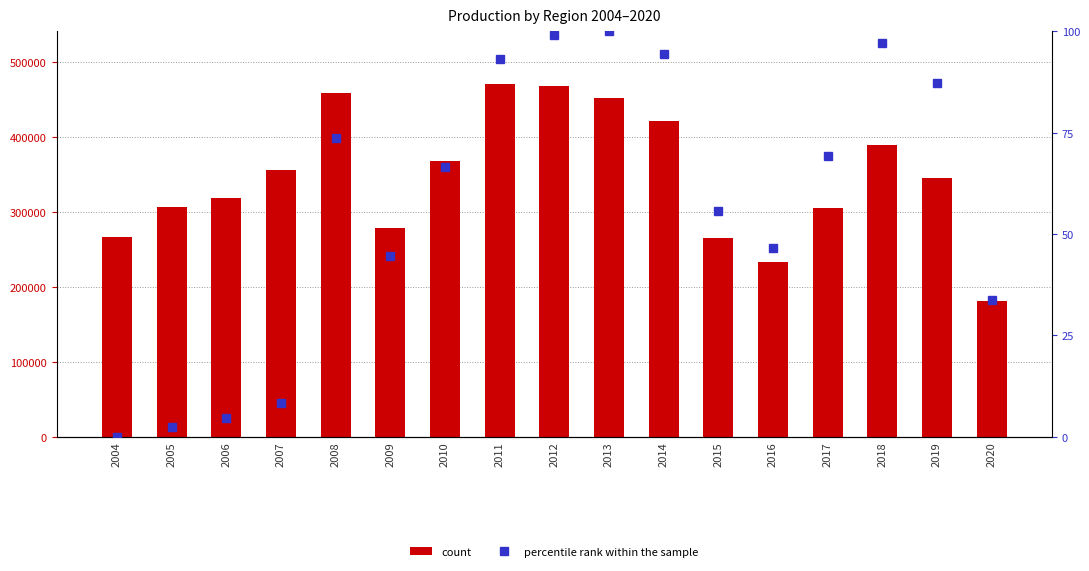

What is the minimum value for count?

180543.0